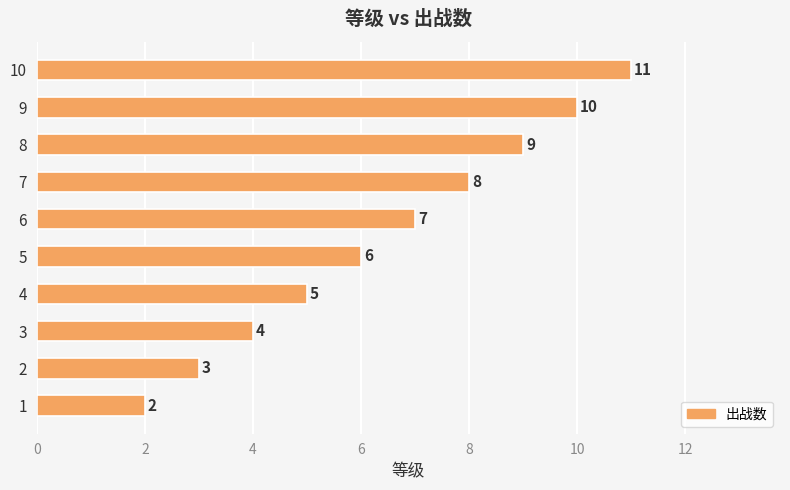

What is the difference between the maximum and second lowest values?

8